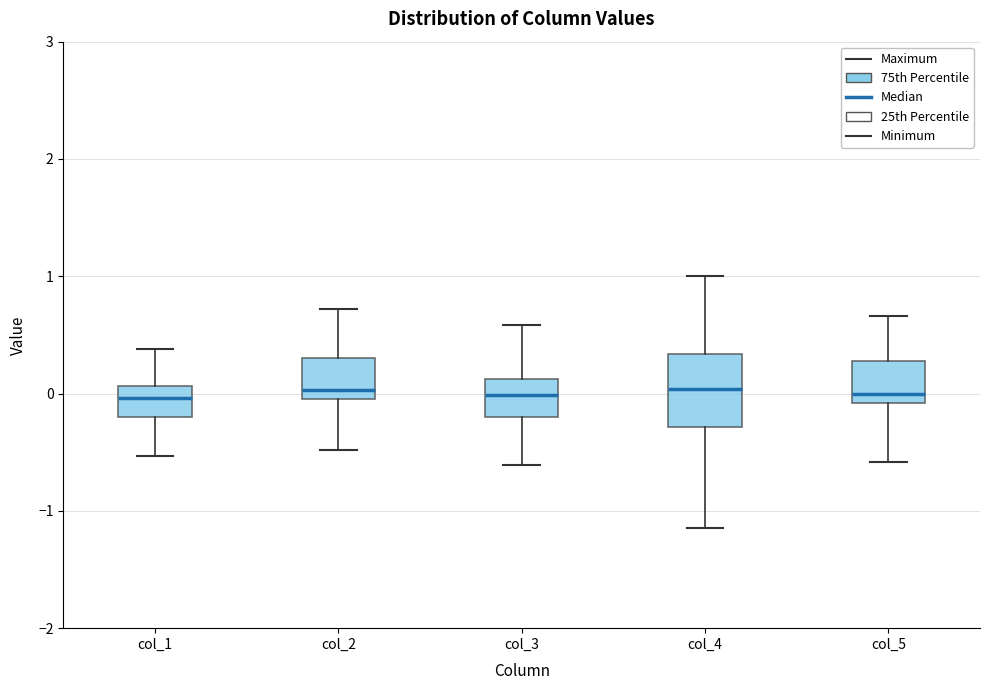

Comparing the boxes themselves (not the whiskers), which one is the tallest?

col_4